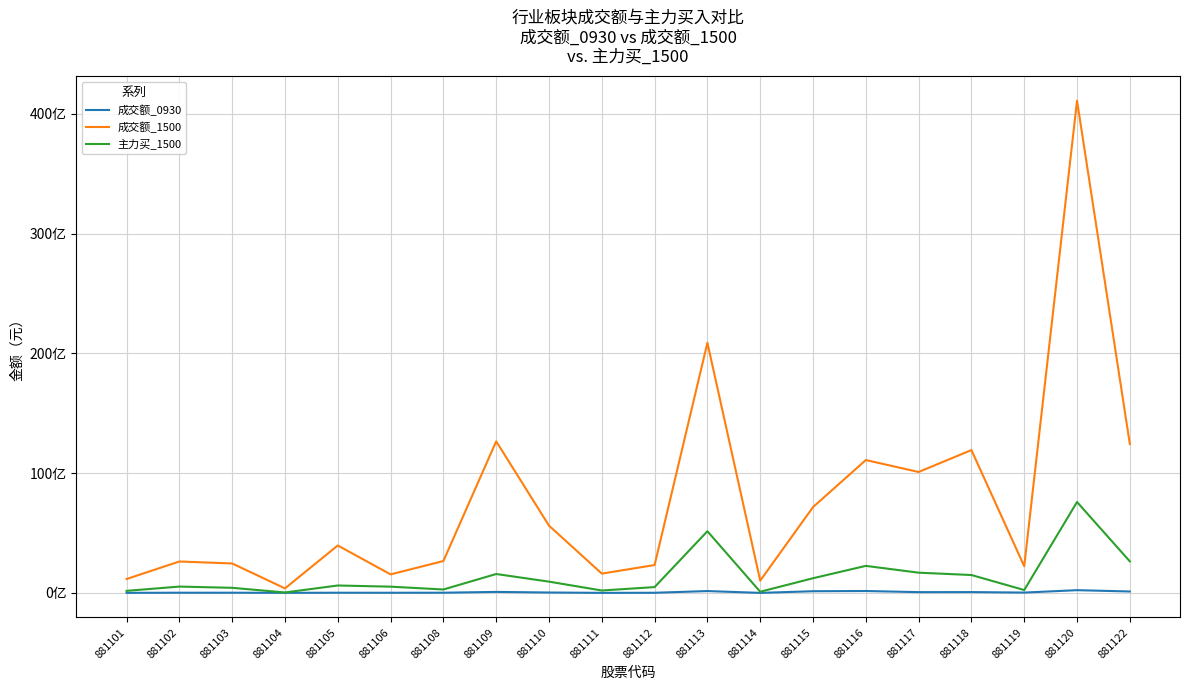

At which category does 主力买_1500 reach its first local valley?

881104